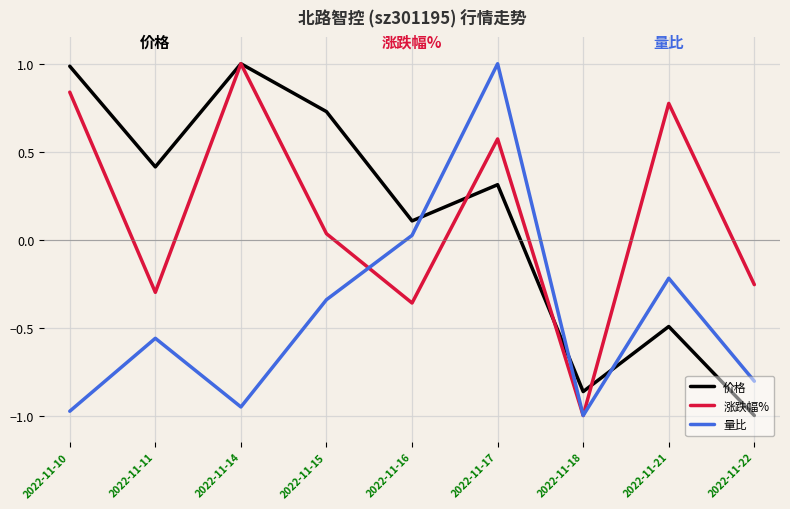

How many lines are shown in the chart?

3